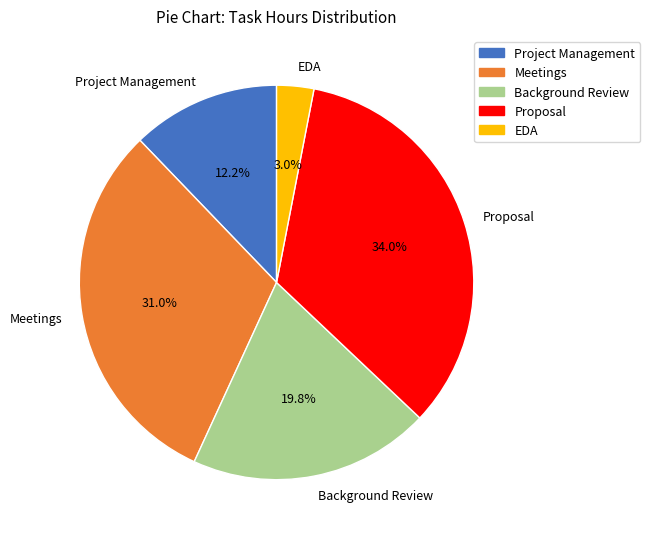

To the nearest percent, what portion does Background Review represent?

20%